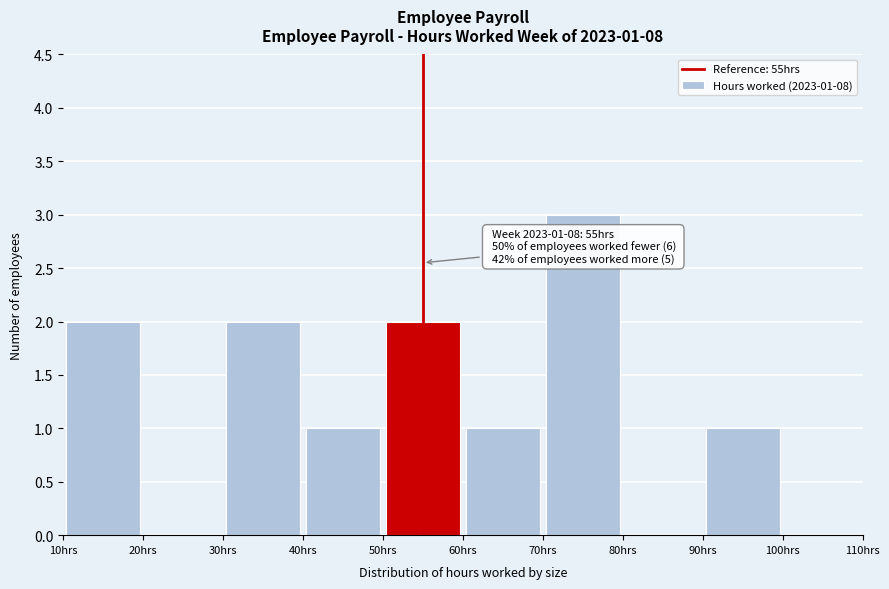

Over which range of the x-axis is the bar tallest?

70 to 80